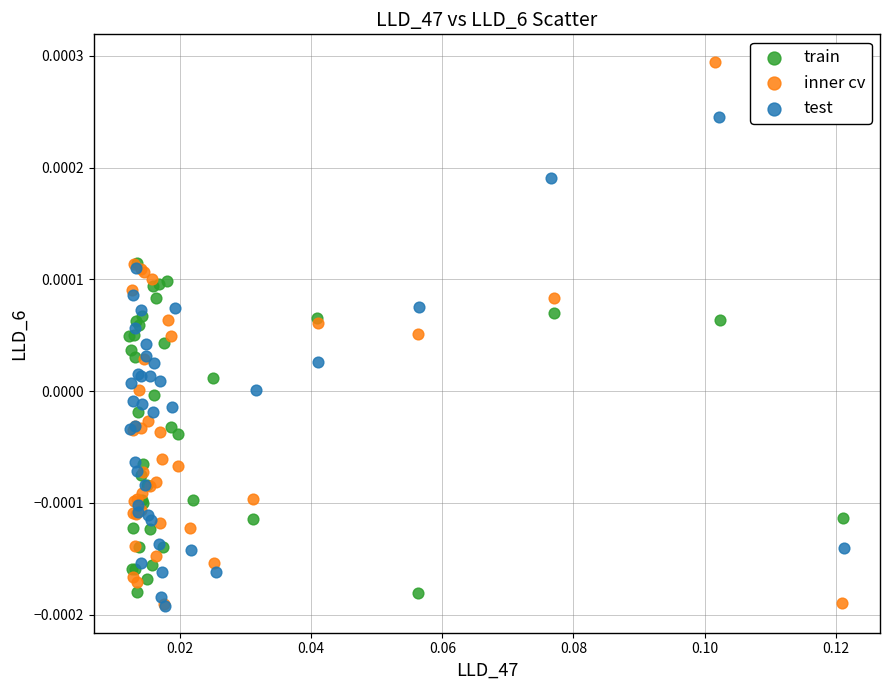

Which series reaches the maximum Y coordinate?

inner cv